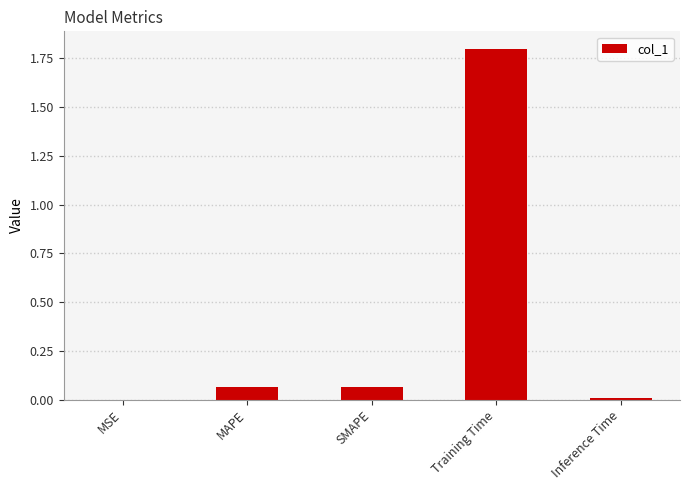

Which has a higher value, Training Time or Inference Time?

Training Time